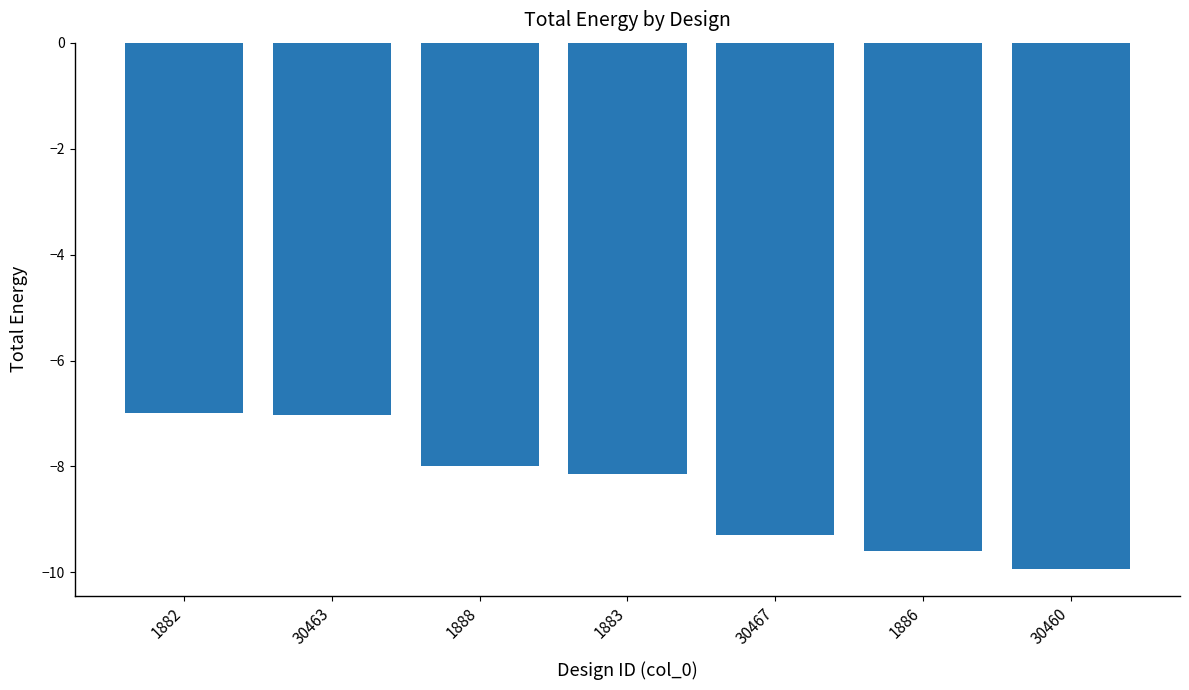

What is the label of the 3rd bar from the left?

1888